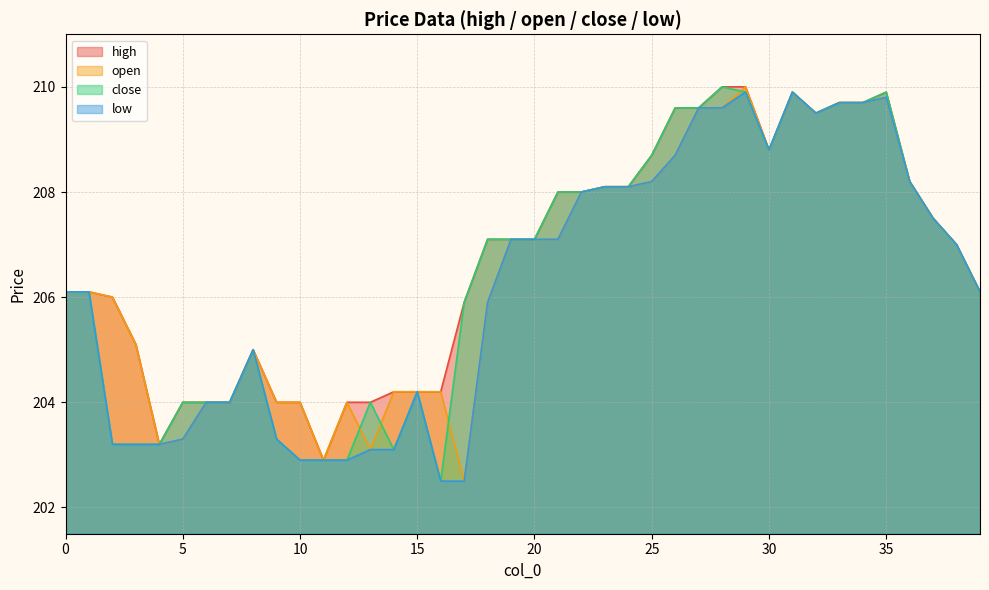

What is the total value across all series at 26?

836.6